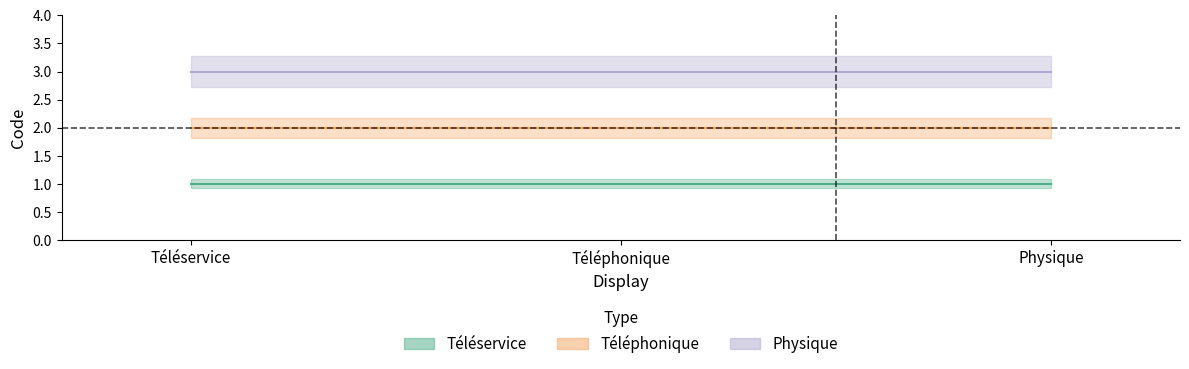

List the series in order of their peak value, highest first.

Physique, Téléphonique, Téléservice